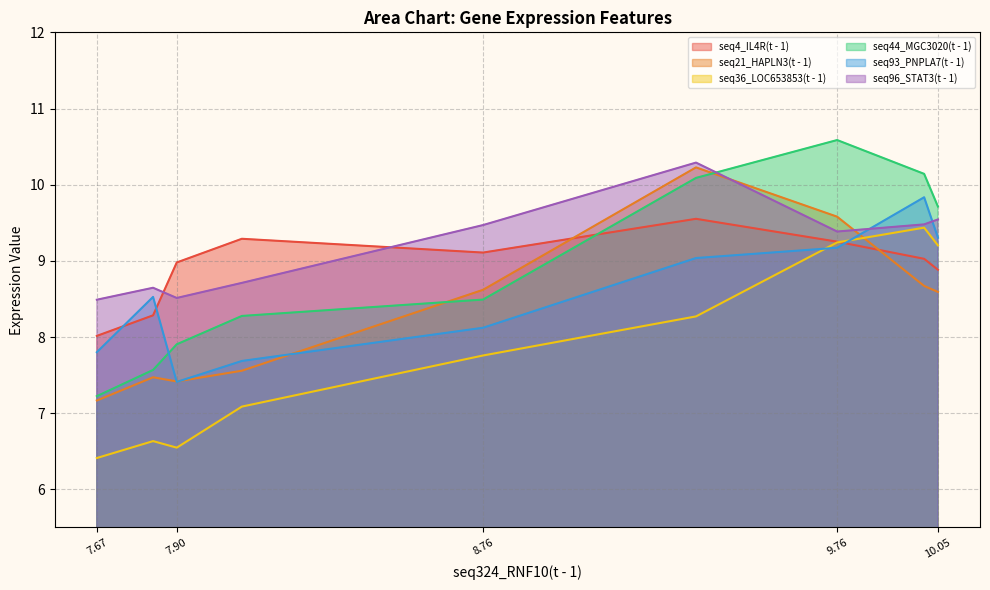

How many values in the seq36_LOC653853(t - 1) series are below 7?

3